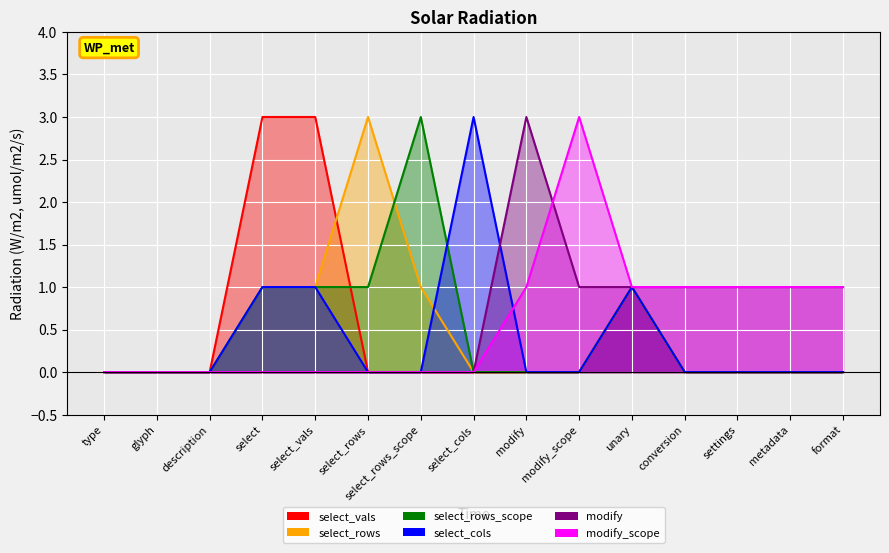

What is the sum of the modify_scope values at conversion and type?

1